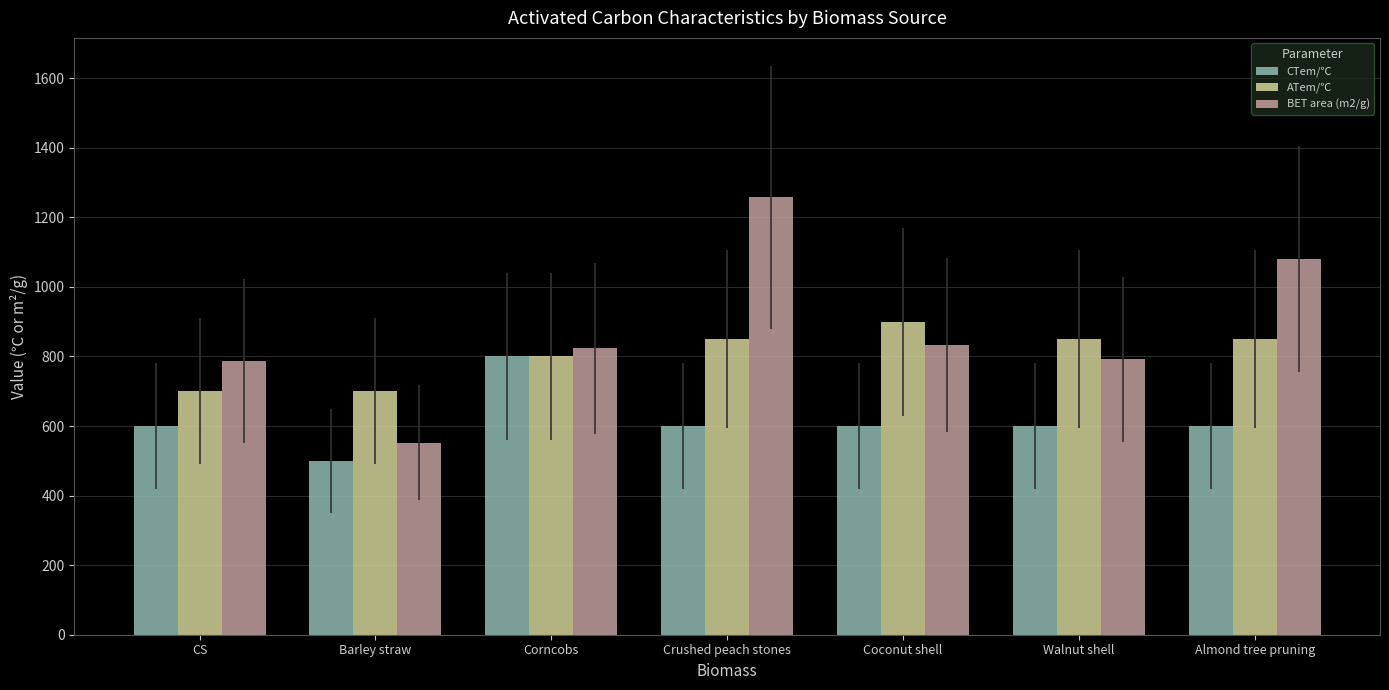

Does the chart contain any negative values?

No